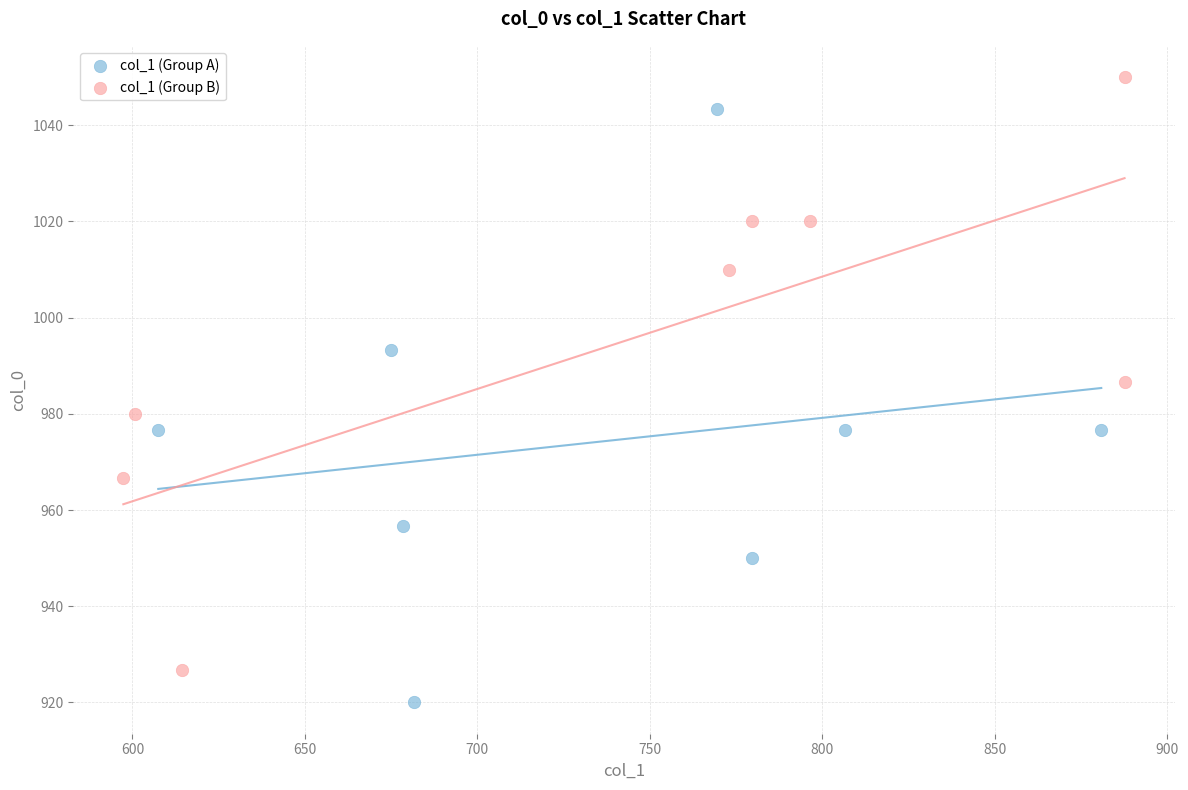

What are all the series names shown in the legend?

col_1 (Group A), col_1 (Group B)